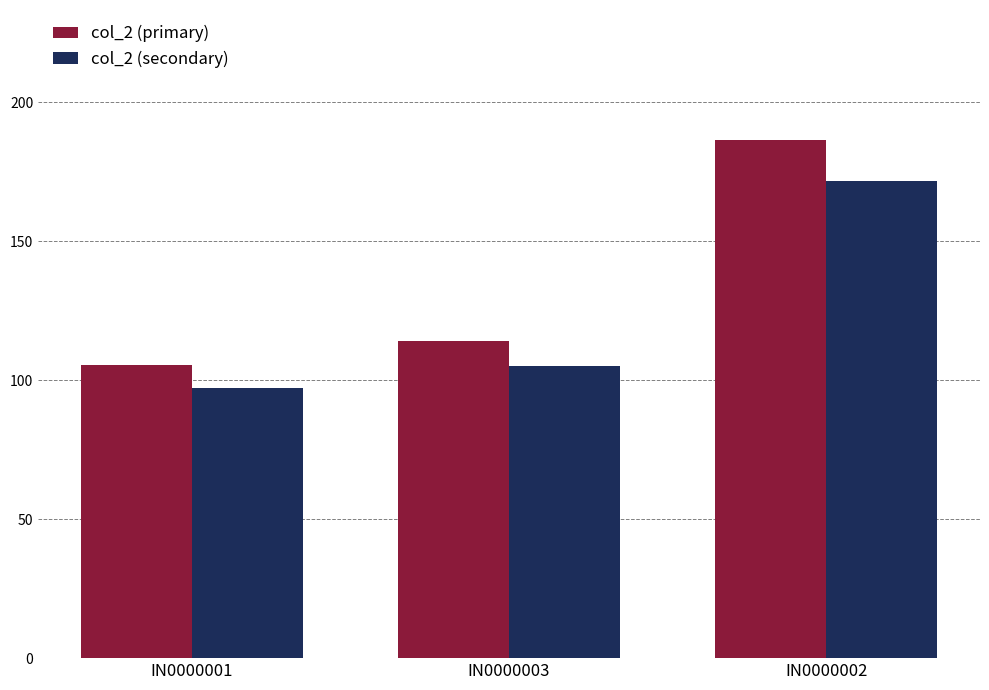

The value of col_2 (secondary) at IN0000003 is 65.5. True or false?

False